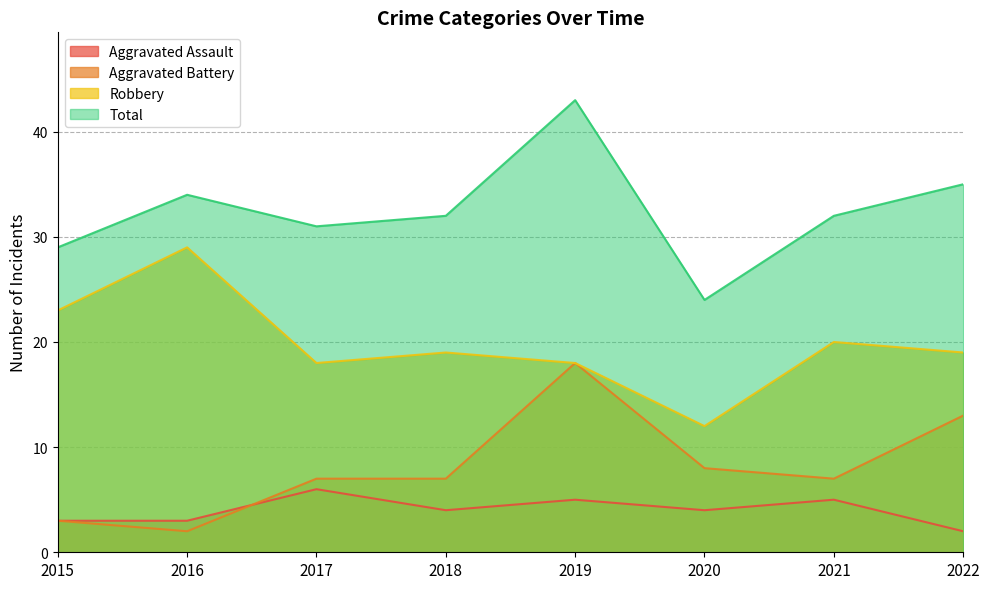

Is it true that Total equals 34 at 2016?

True